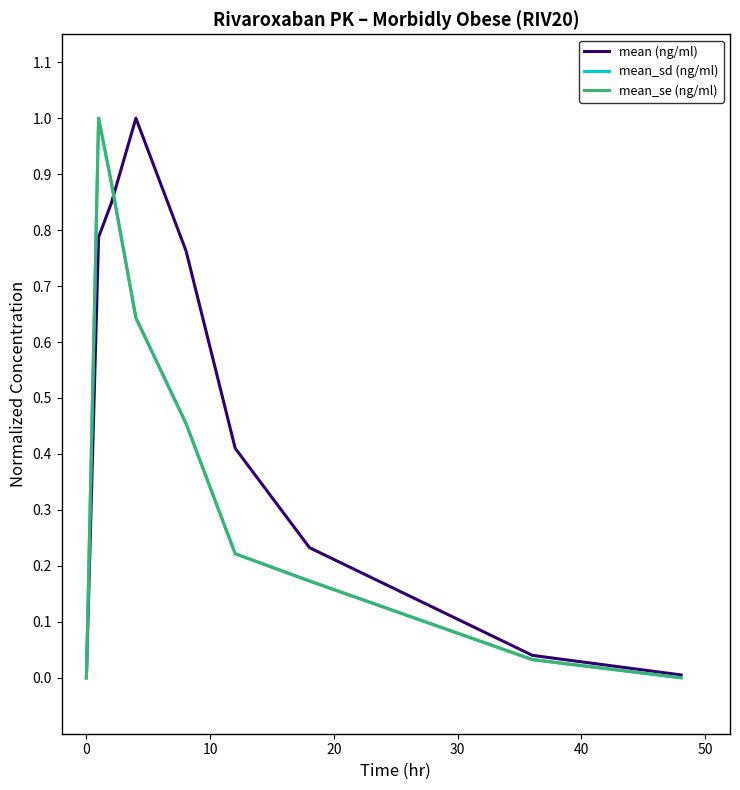

Does the chart display data point markers on the line(s)?

No